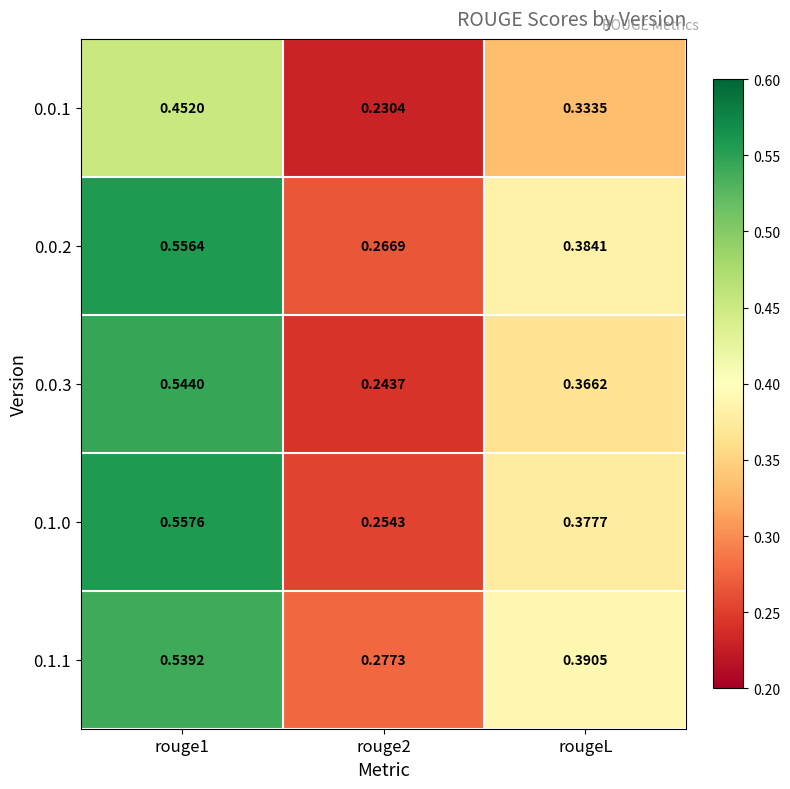

Is the value of 0.1.1 at rouge2 greater than the value of 0.0.2 at rouge2?

Yes